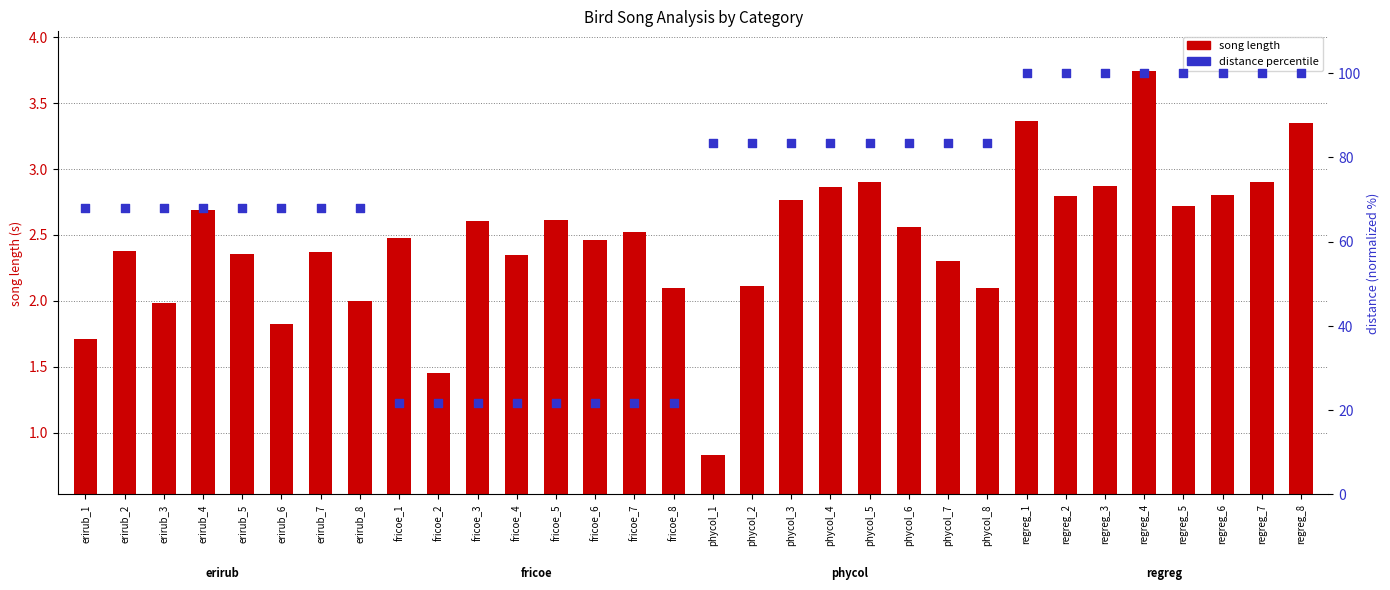

At how many categories does at least one series exceed 64?

24